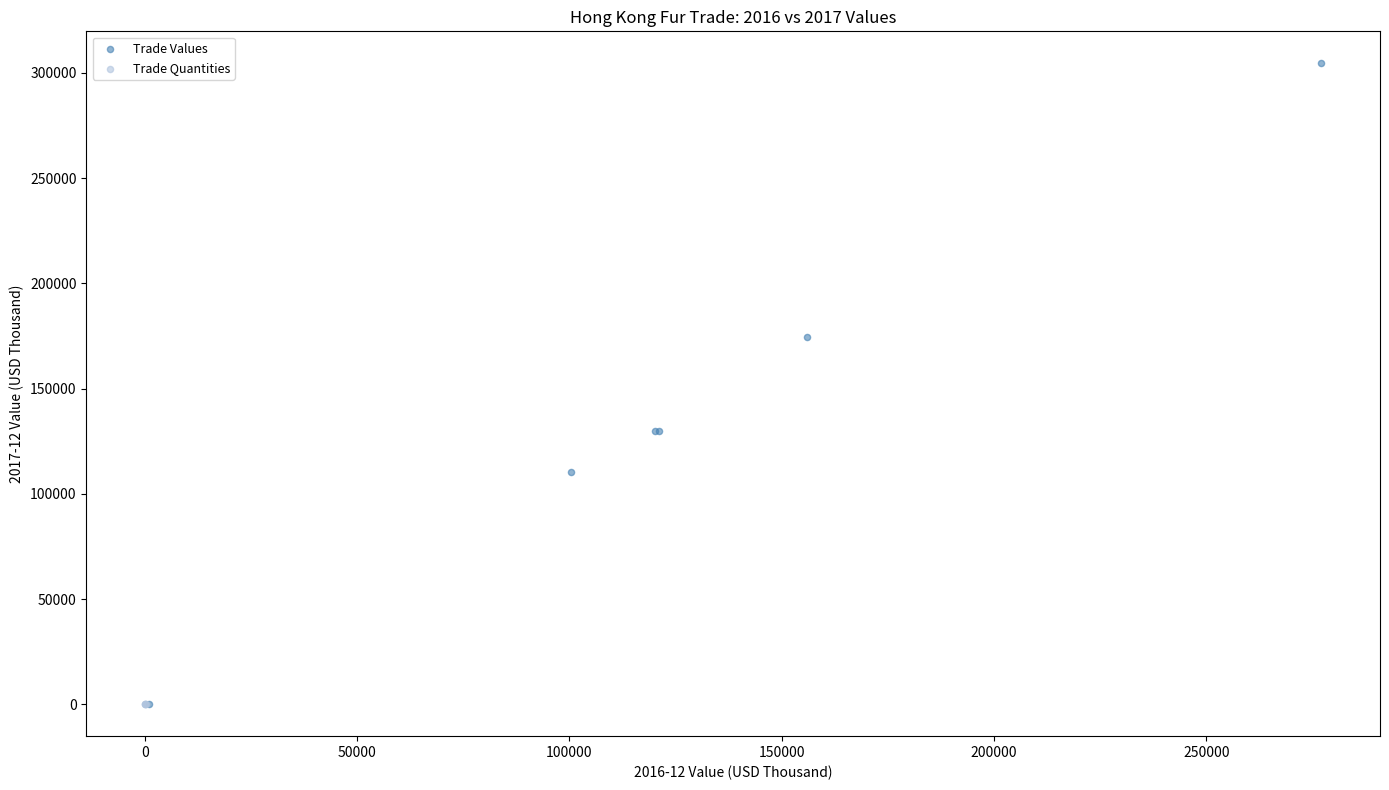

Which series contains the highest Y value?

Trade Values